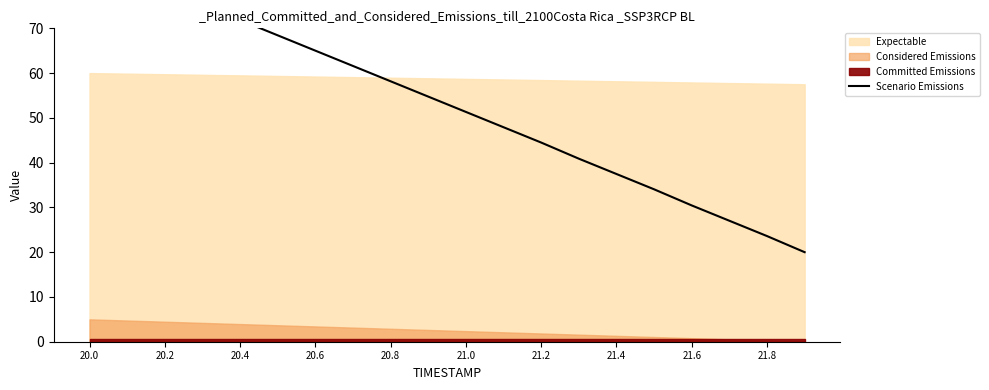

What is the greatest value displayed?

85.0